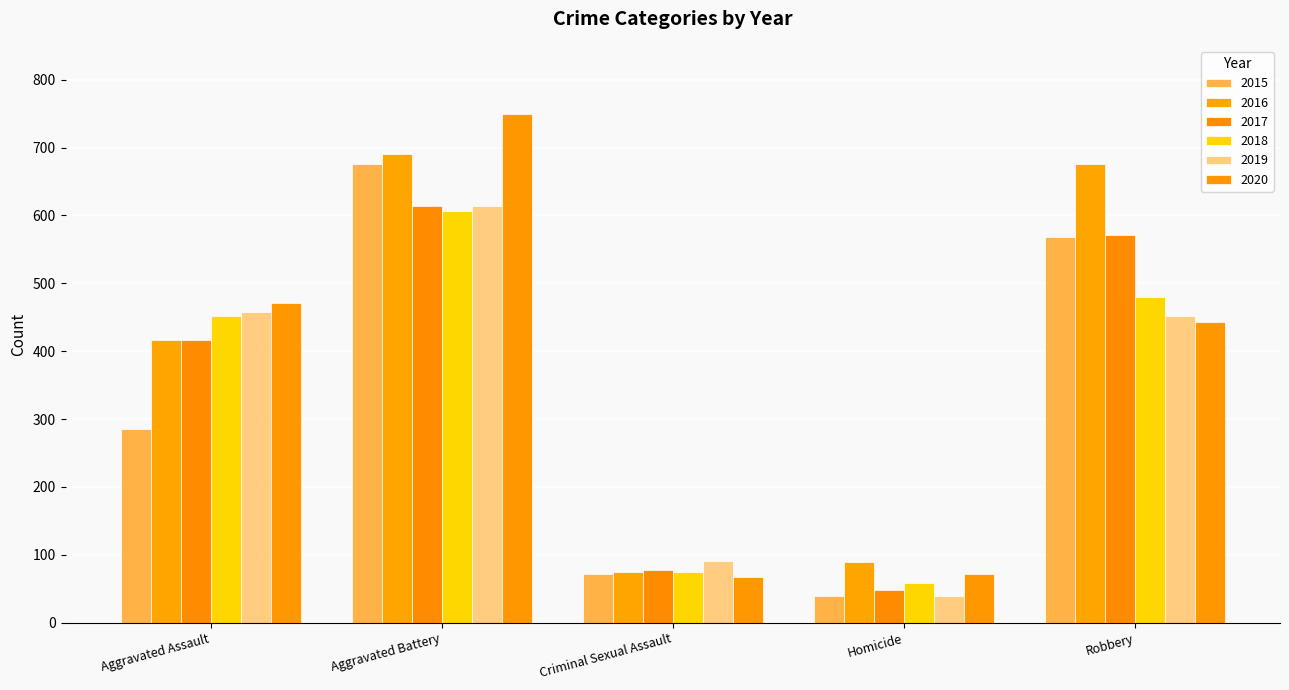

What are all the series names shown in the legend?

2015, 2016, 2017, 2018, 2019, 2020